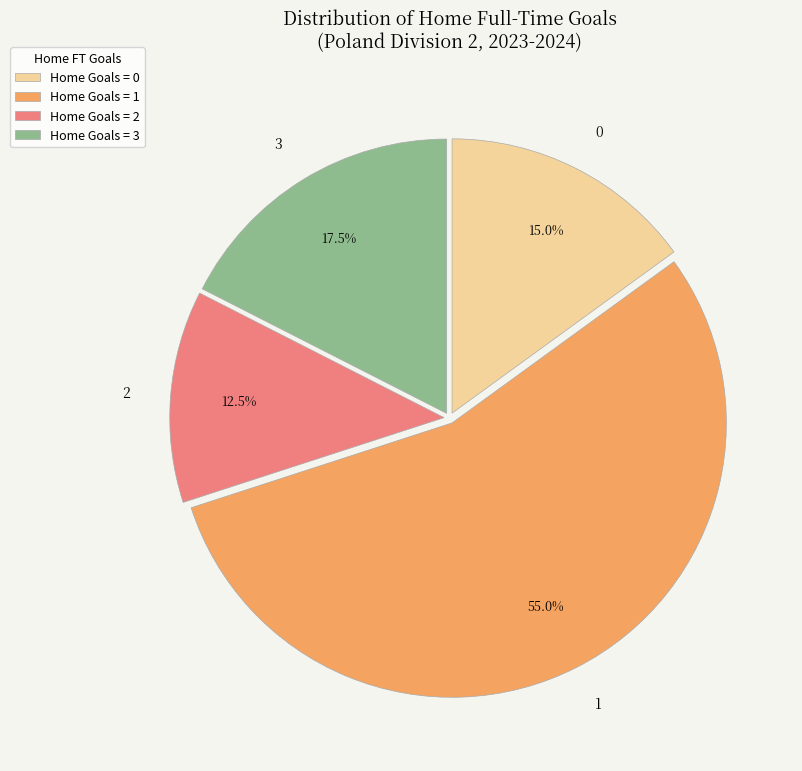

Does any single category account for the majority?

Yes